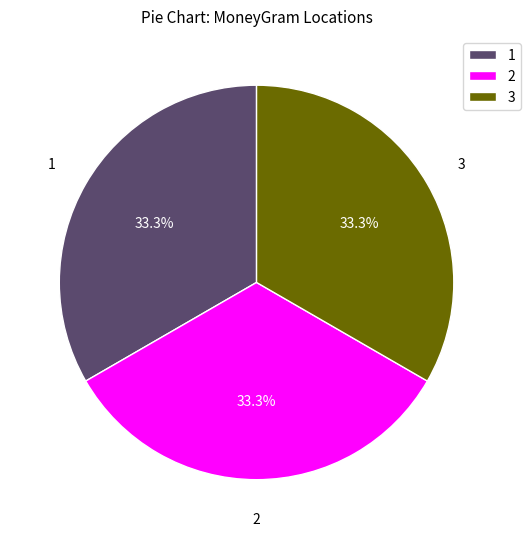

Combined, do 2 and 1 account for over 50%?

Yes